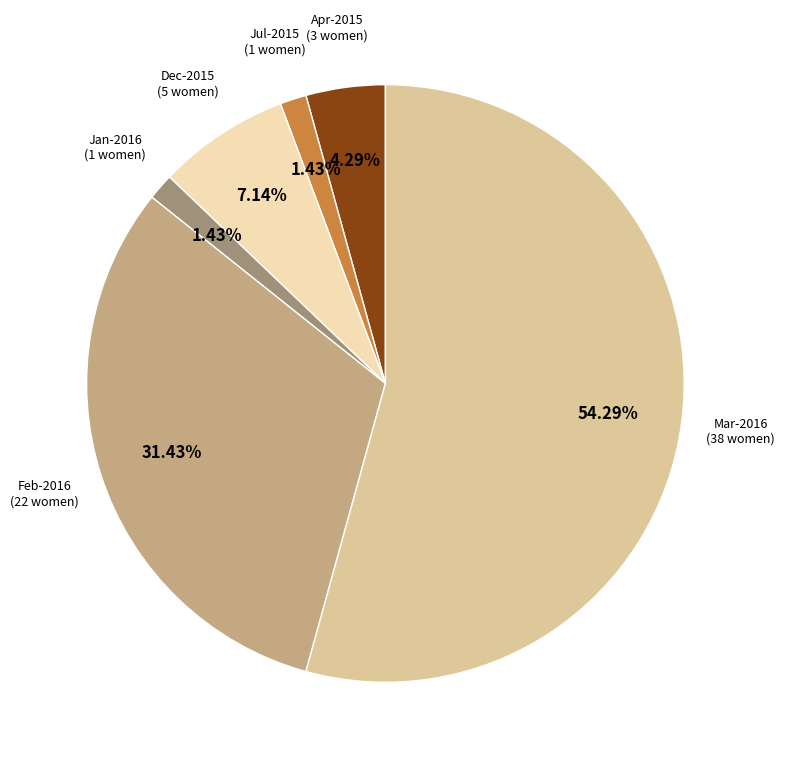

To the nearest percent, what is the difference between the largest and smallest slice percentages?

53%